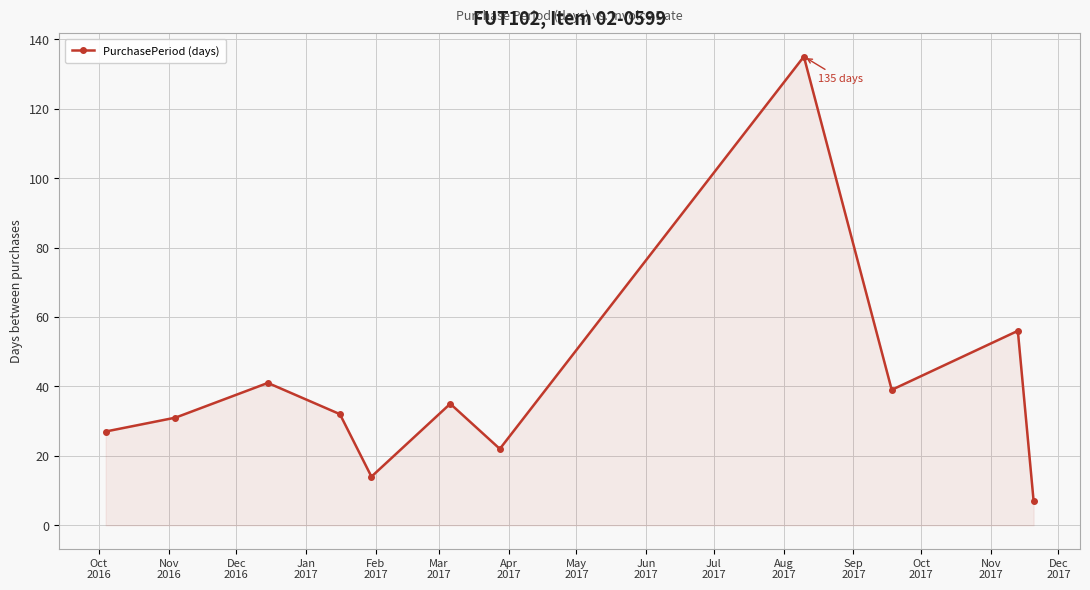

What is the difference between the second highest and second lowest values?

42